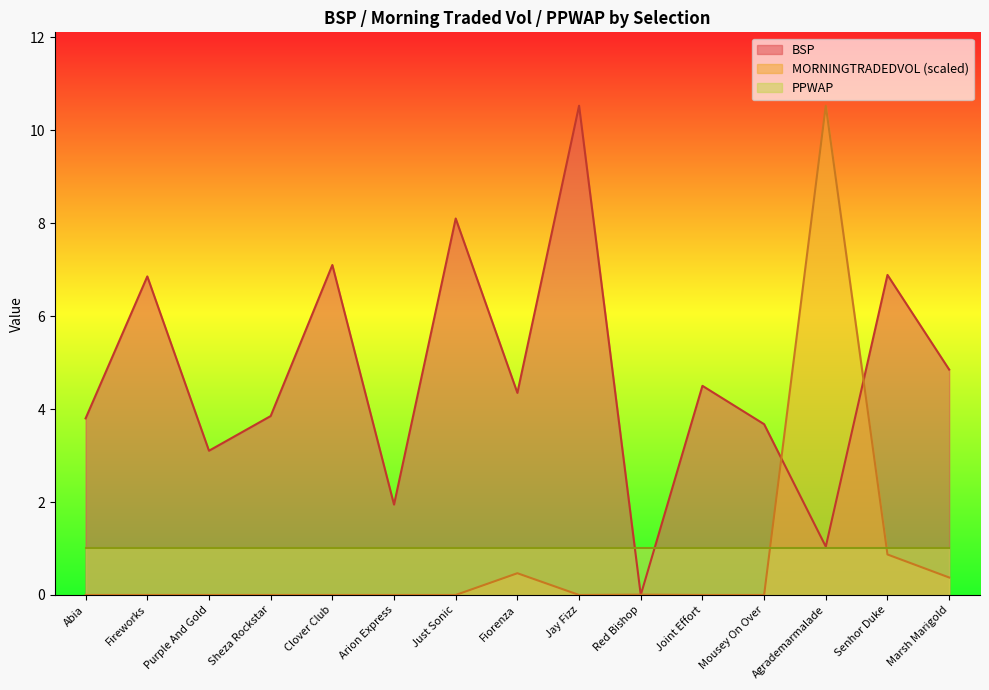

Which category has the lowest value in the BSP series?

Red Bishop